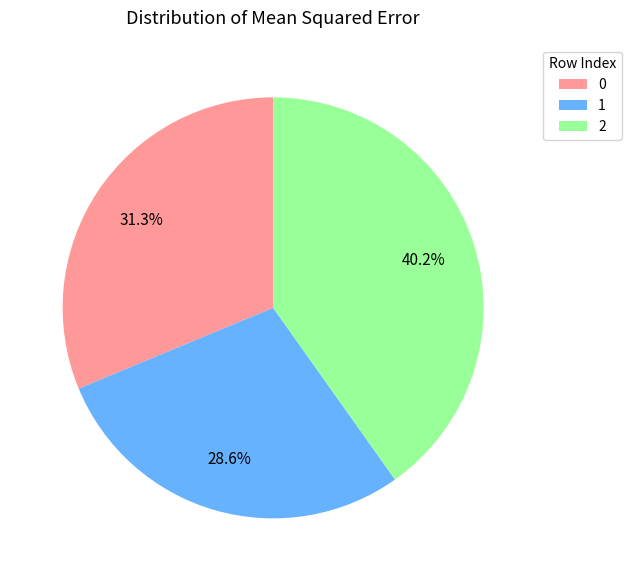

To the nearest percent, what is the average slice percentage?

33%